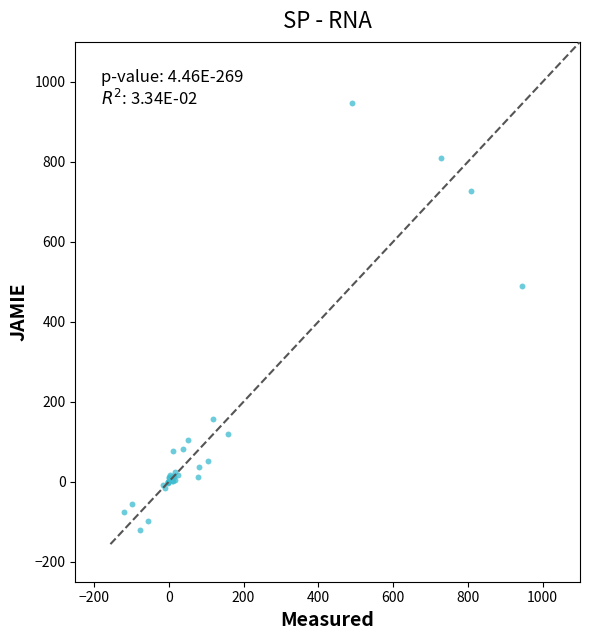

What Y value in the scatter plot is closest to 413?

489.0